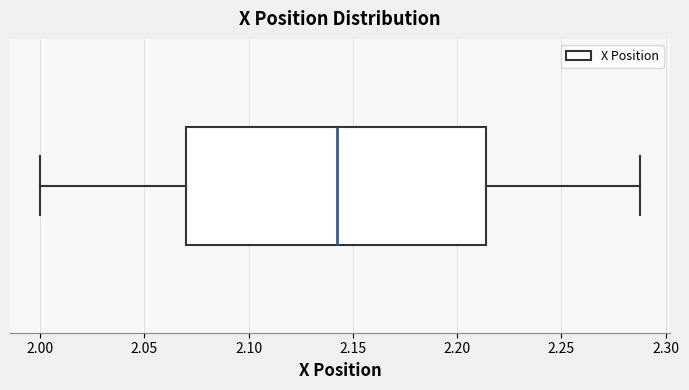

Where is the right edge of the box on the x-axis? The values are not printed on the chart, so give them approximately, as read against the axis.

2.215